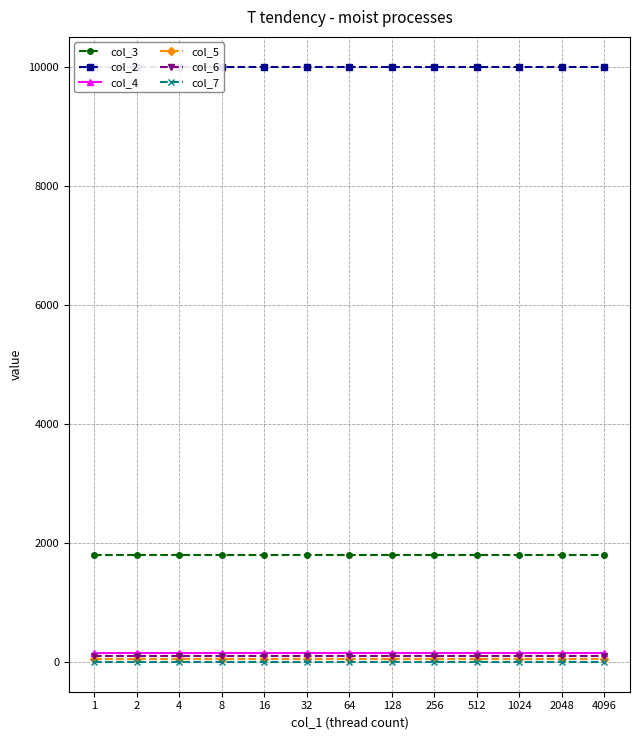

What are all the series names shown in the legend?

col_3, col_2, col_4, col_5, col_6, col_7